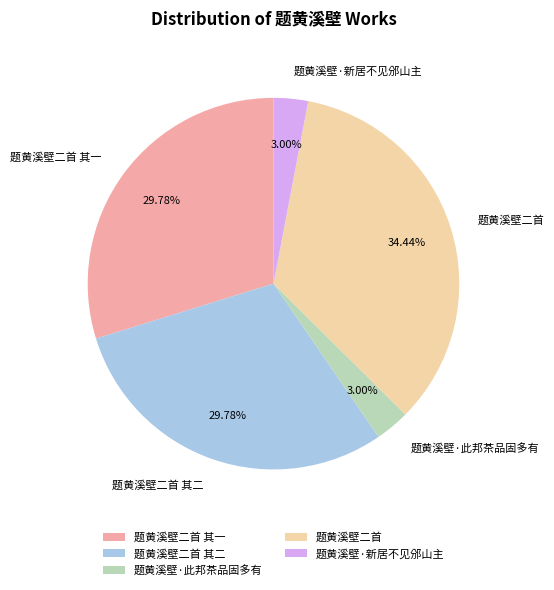

Do 题黄溪壁二首 其二 and 题黄溪壁二首 其一 together represent more than half of the pie?

Yes